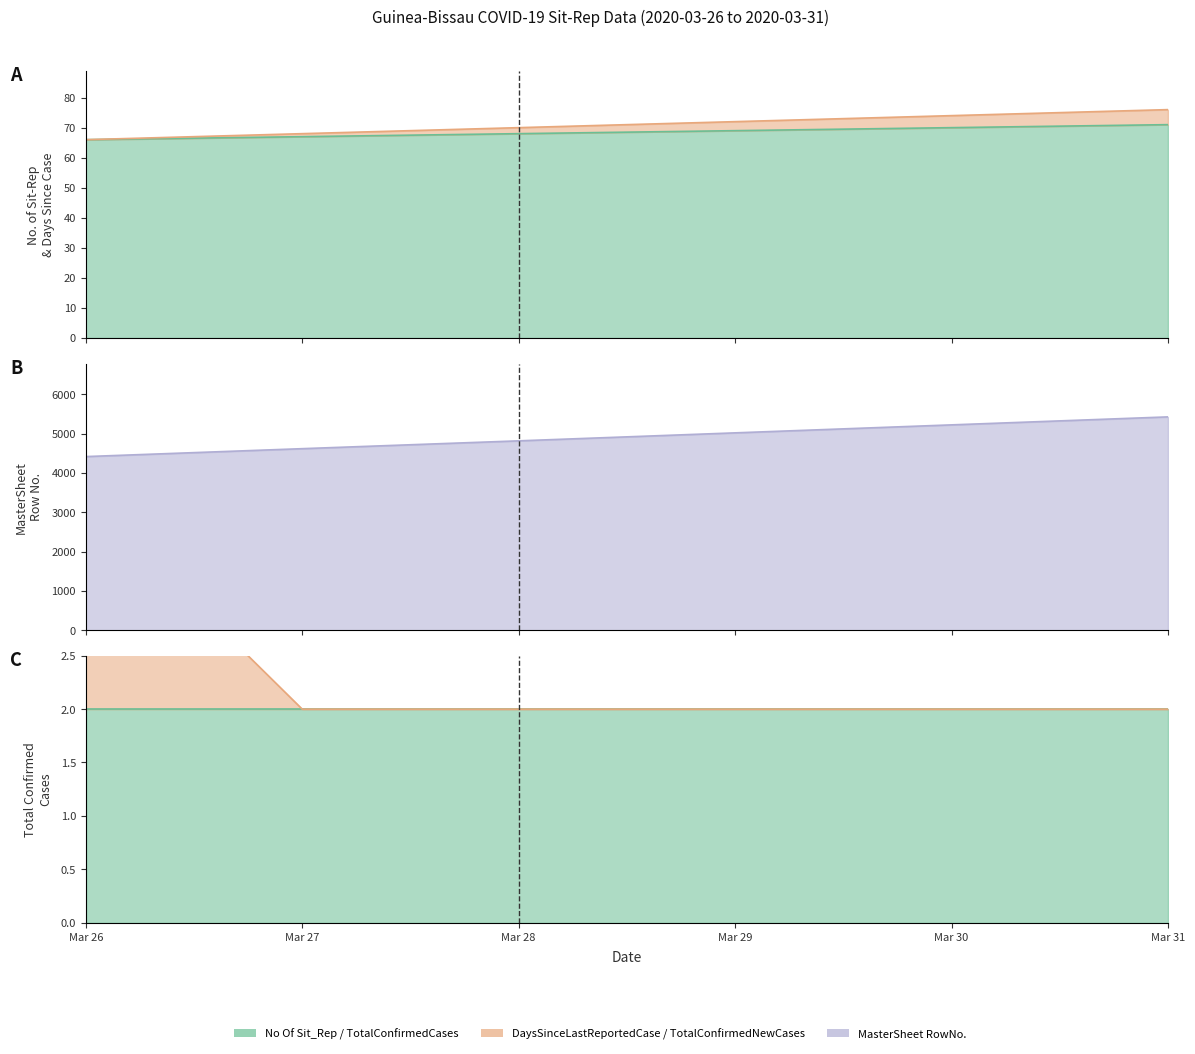

At which category is the sum across all series the highest?

Mar 31